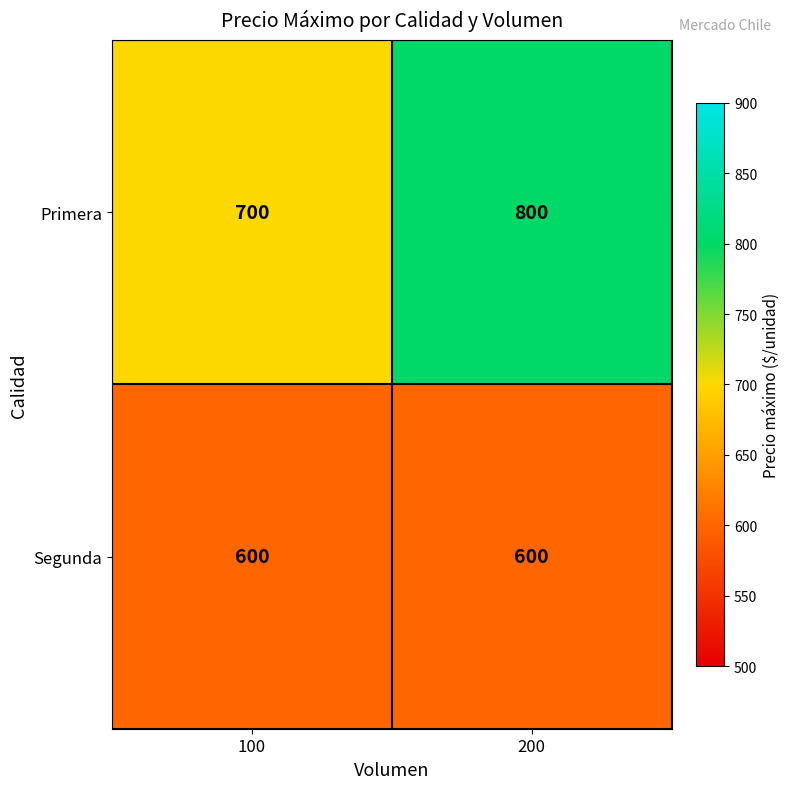

What is the average value of the Primera series?

750